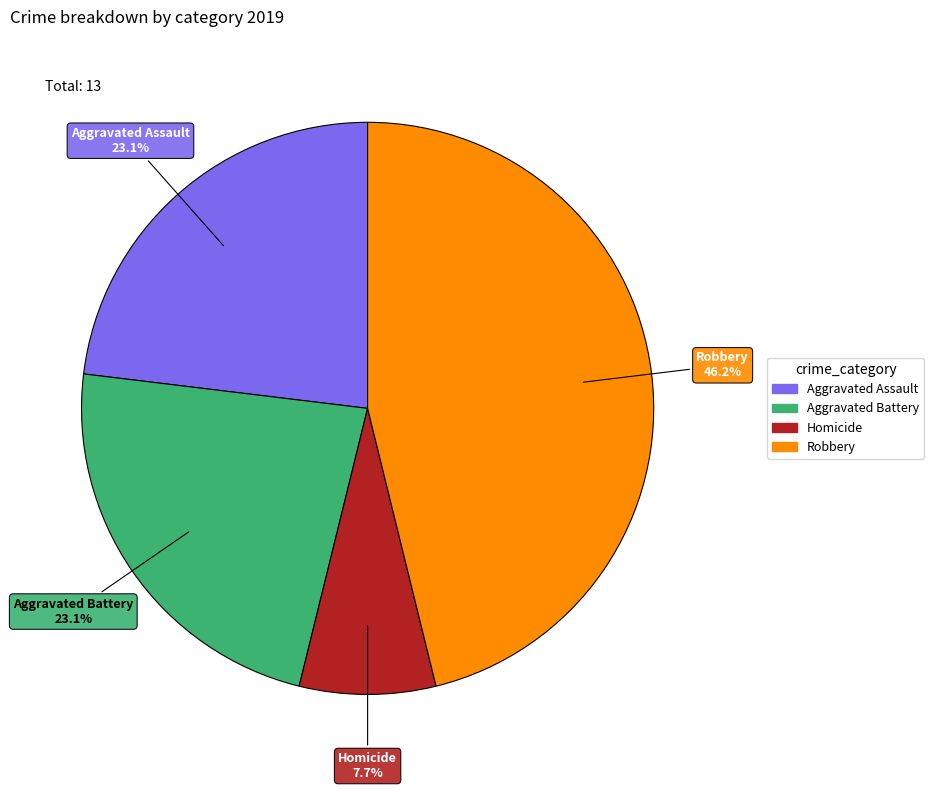

Is there any slice that represents more than half of the pie?

No